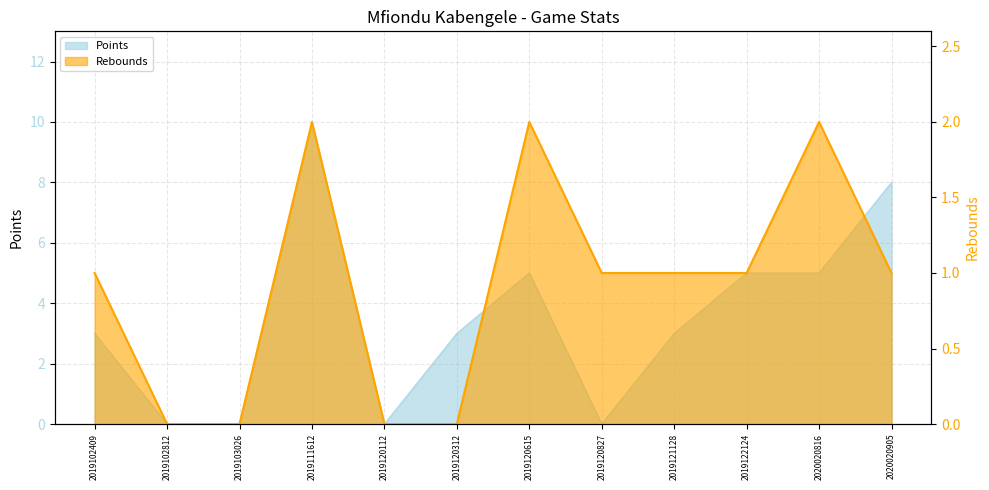

How many lines are shown in the chart?

2